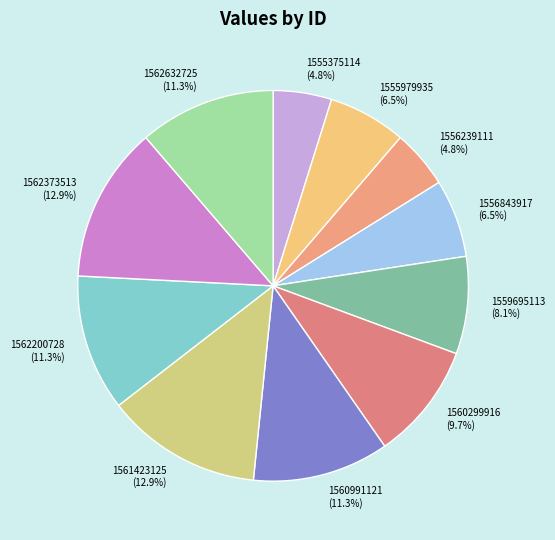

Is there a majority slice in this chart?

No